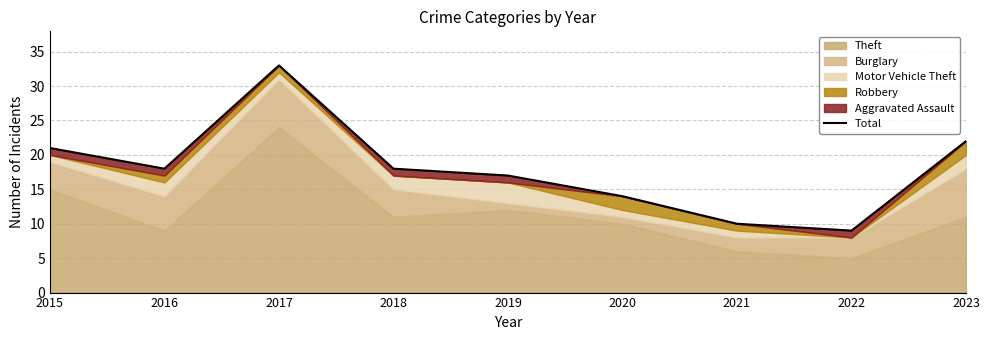

What is the sum of all values?

162